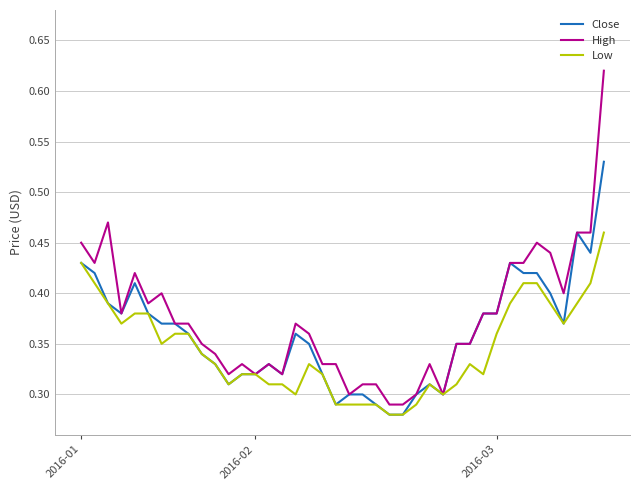

How many distinct data groups are displayed?

3